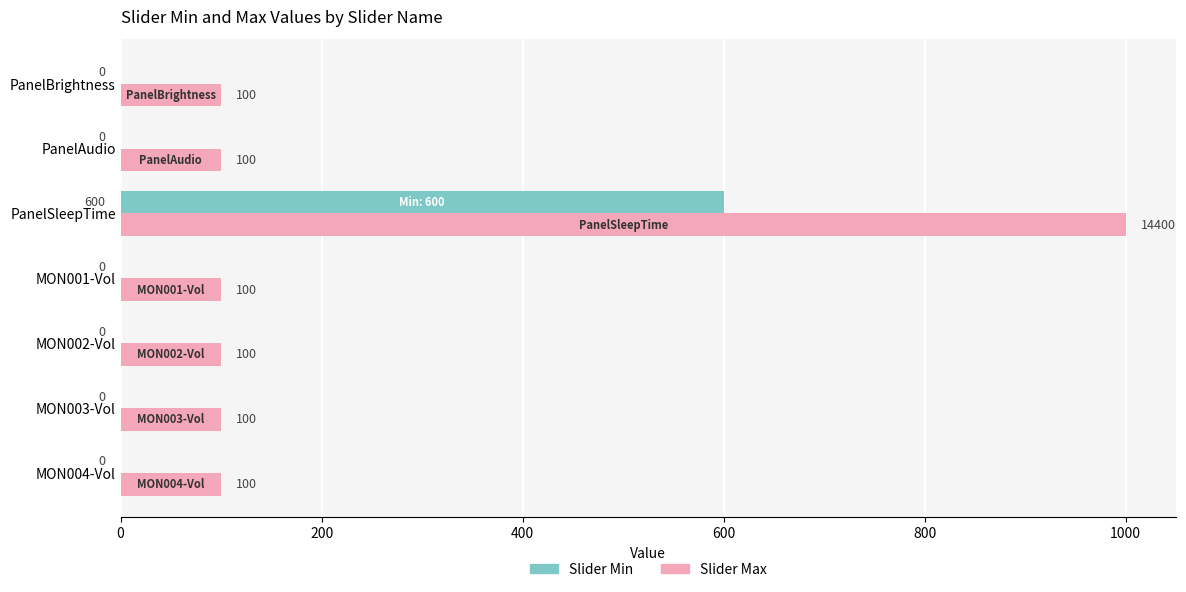

True or false: Slider Max has a value of 100 at MON002-Vol.

True